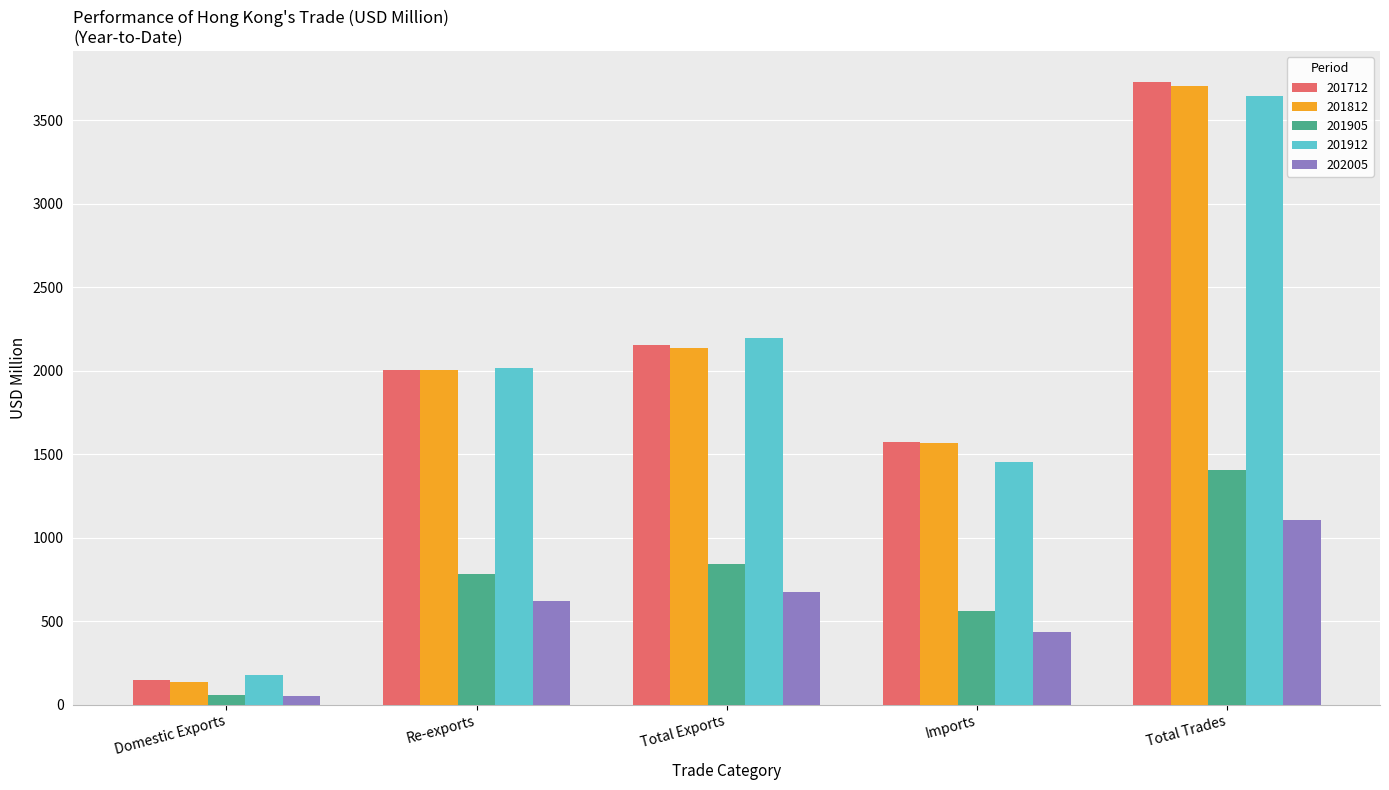

What is the maximum value shown in the chart?

3727.7